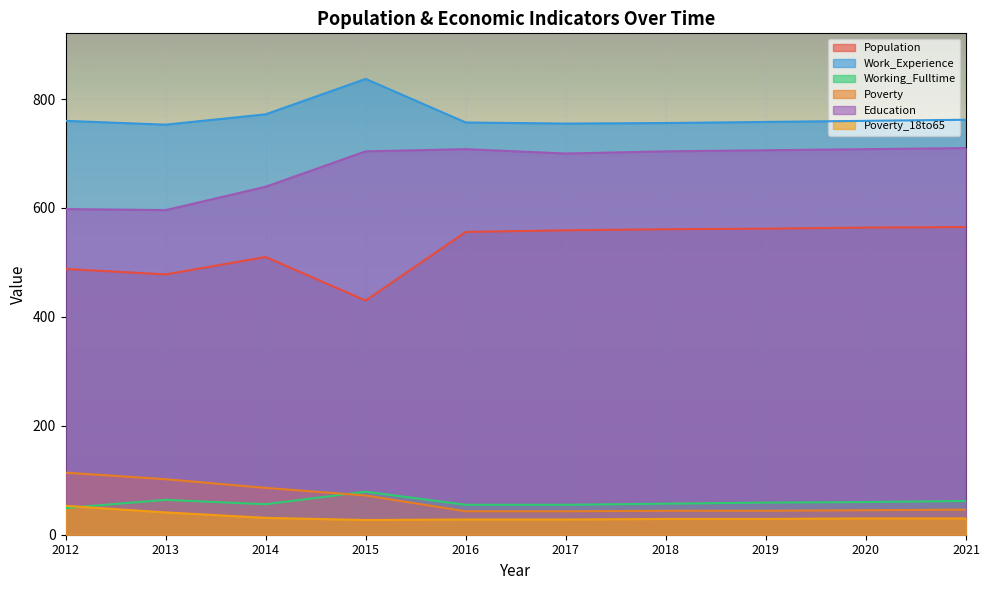

Which category has the lowest value in the Poverty series?

2016